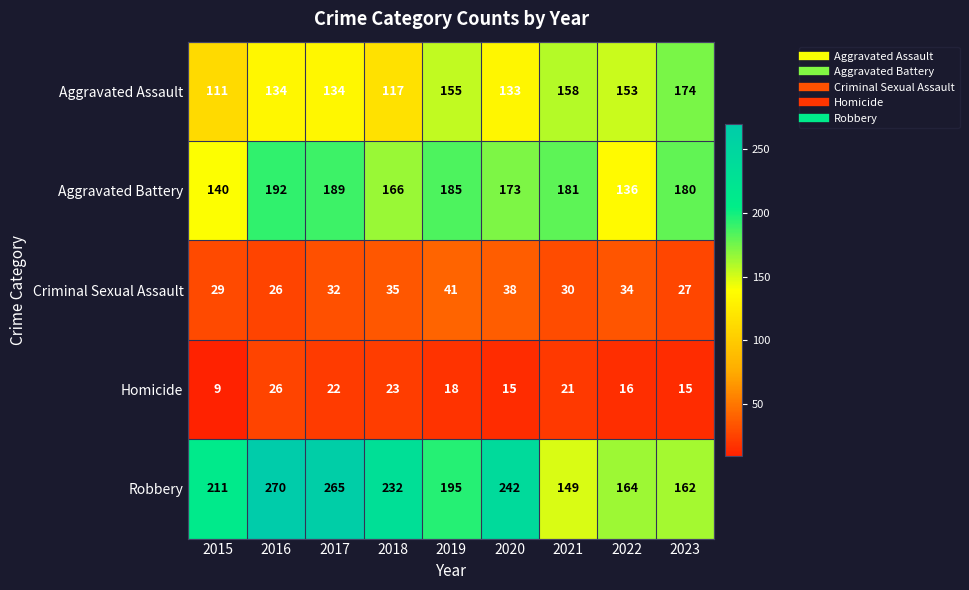

How many data points does each series have?

9